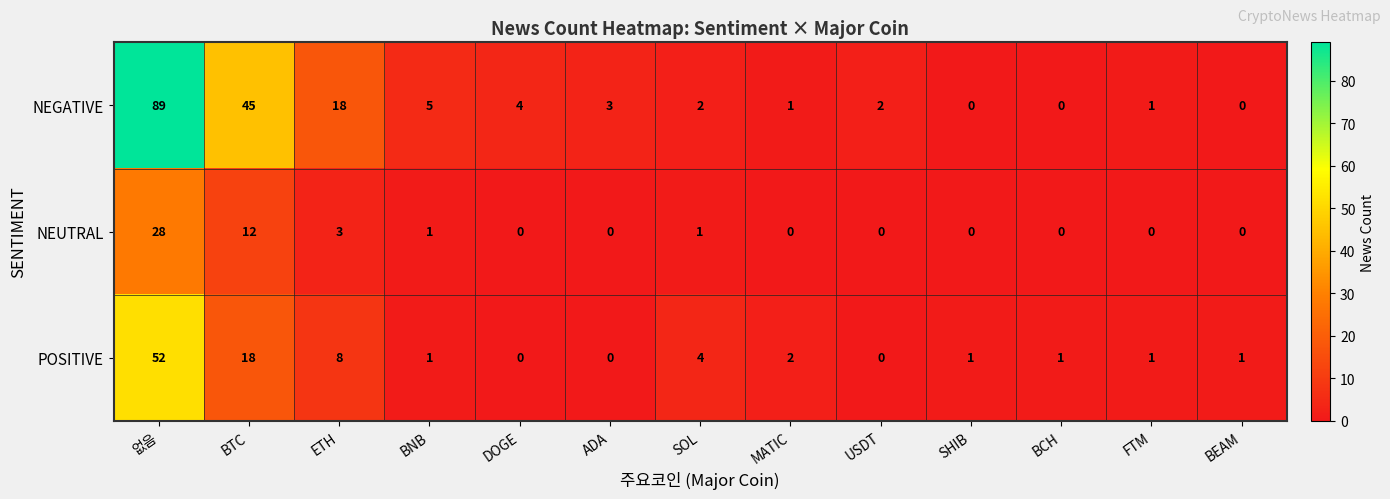

Count the number of categories in the chart.

13